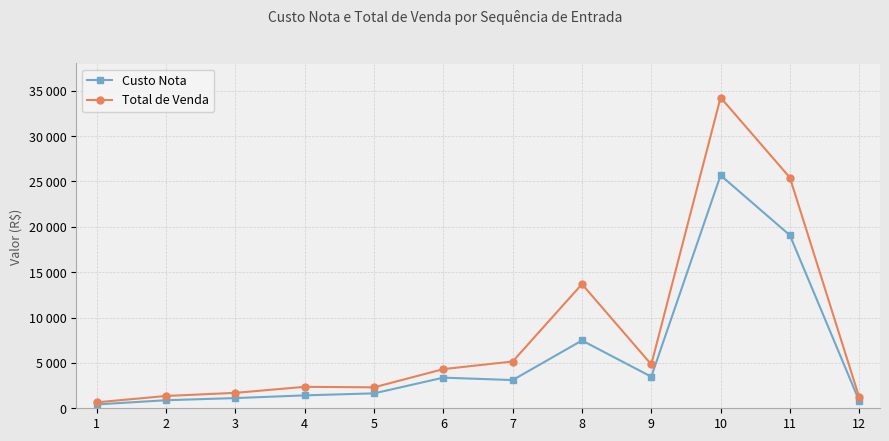

Is this an area chart (filled region under the line)?

No